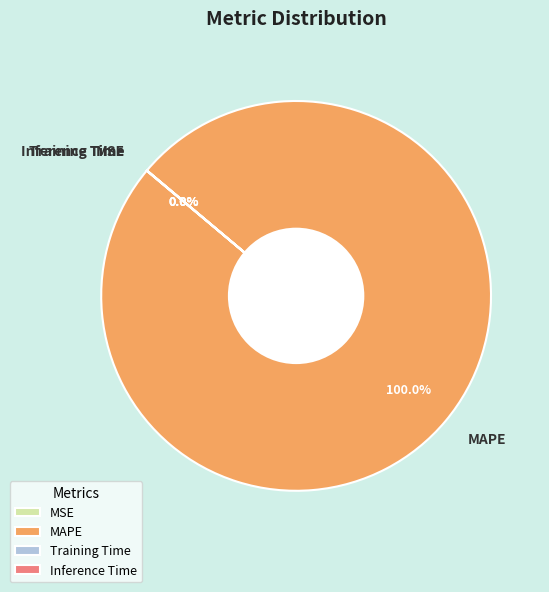

Does MAPE represent more than half of the total?

Yes